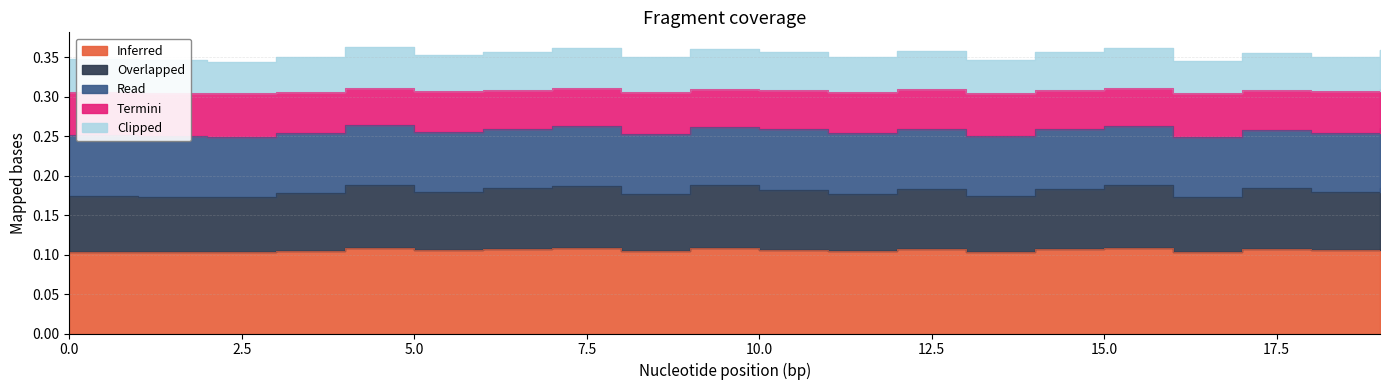

What is the value of the Inferred point at the 4th from the left?

0.1